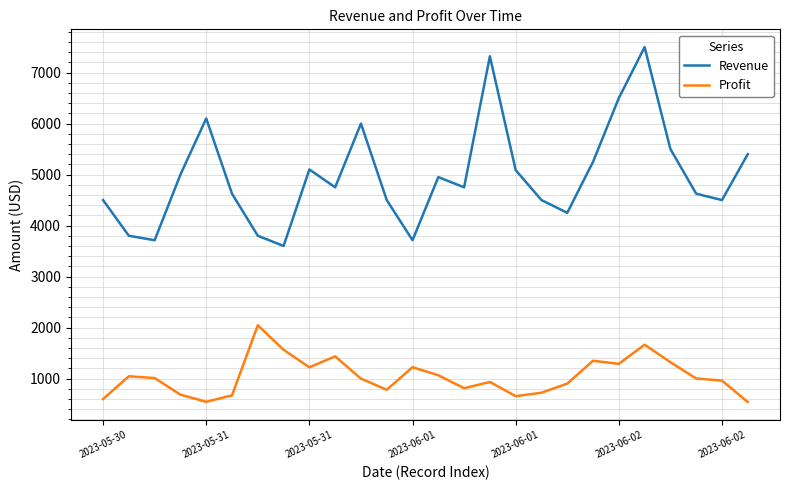

True or false: Profit and Revenue intersect in this chart.

False